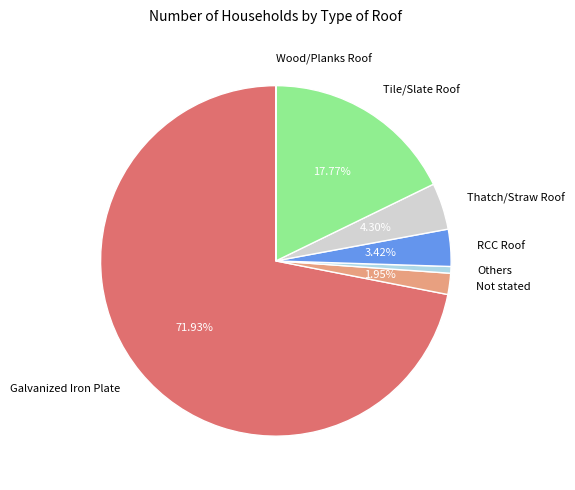

Do Others and Not stated together represent more than half of the pie?

No